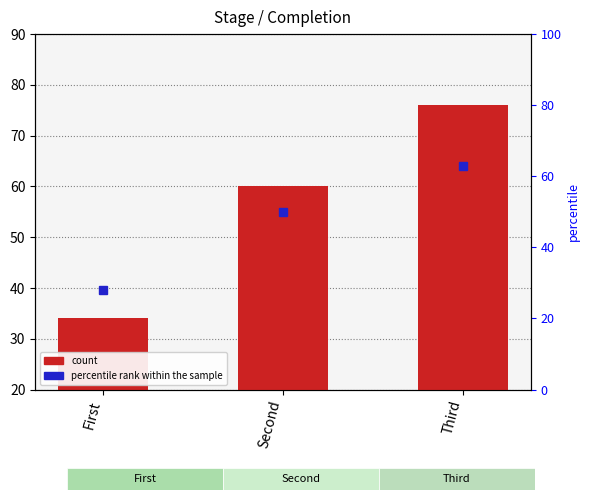

What is the total value across all series at Second?

90